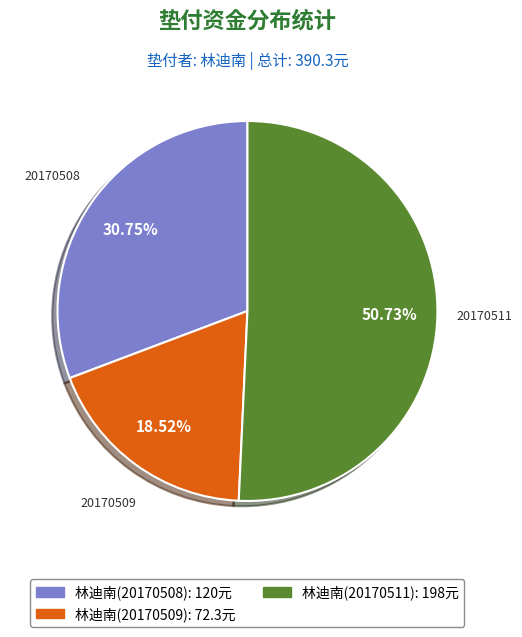

Is it true that 林迪南(20170508) is 24% of the pie?

False